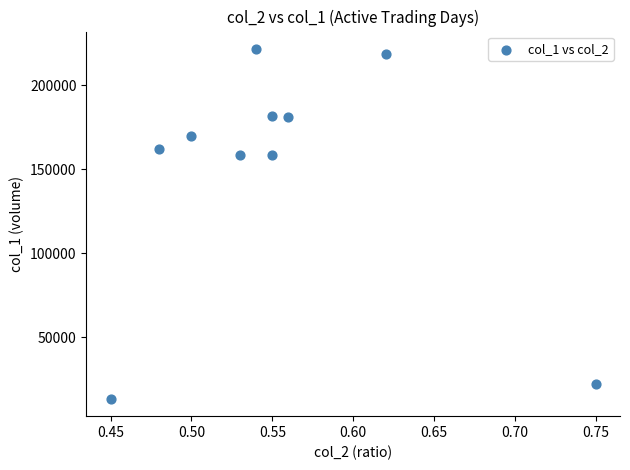

What is the average Y value?

148711